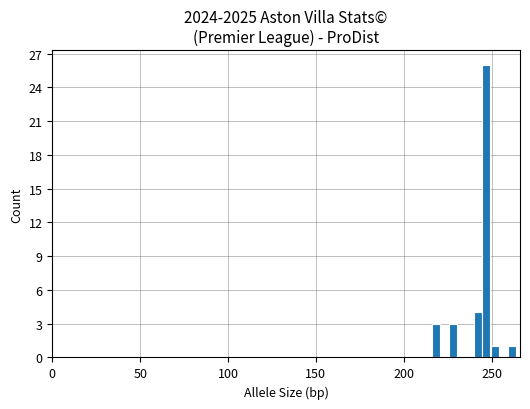

What is the maximum value shown in the chart?

26